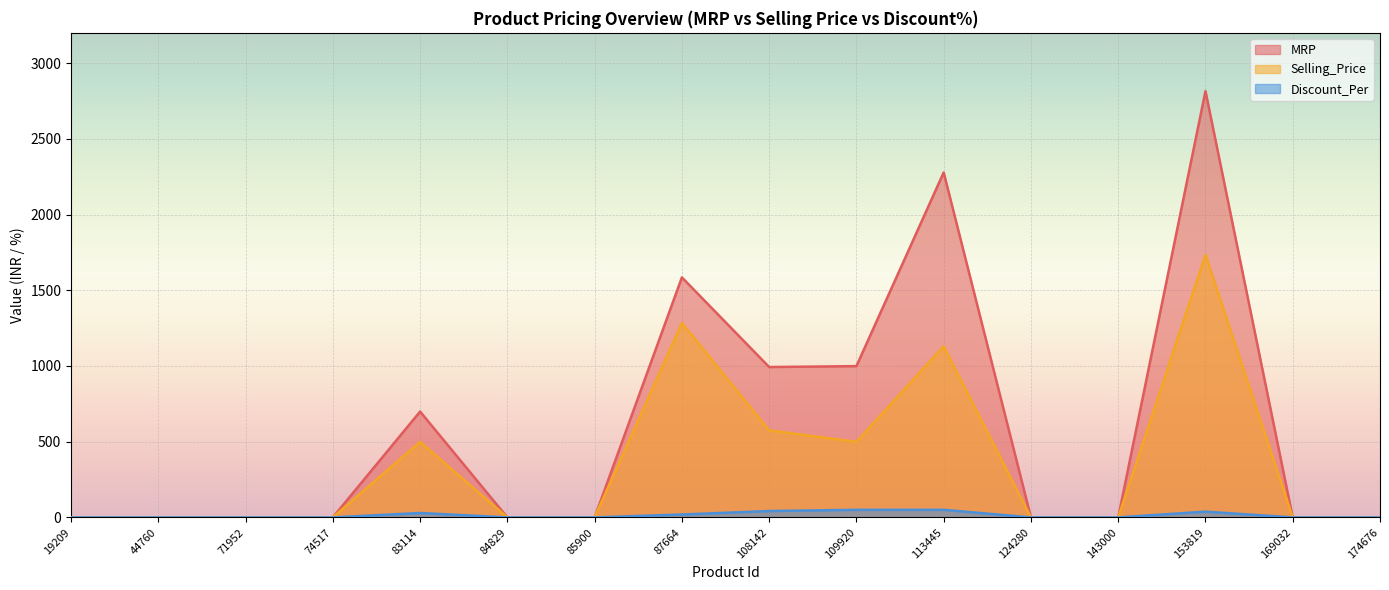

Reading left to right, list all the values displayed in this chart.

MRP: 0	0	0	0	699	0	0	1585	993	999	2278	0	0	2815	0	0
Selling_Price: 0	0	0	0	499	0	0	1284	575	499	1130	0	0	1734	0	0
Discount_Per: 0	0	0	0	29	0	0	19	42	50	50	0	0	38	0	0